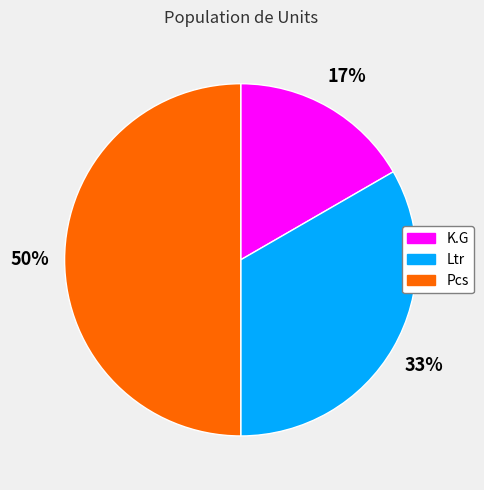

Which category has the biggest portion of the pie?

Pcs